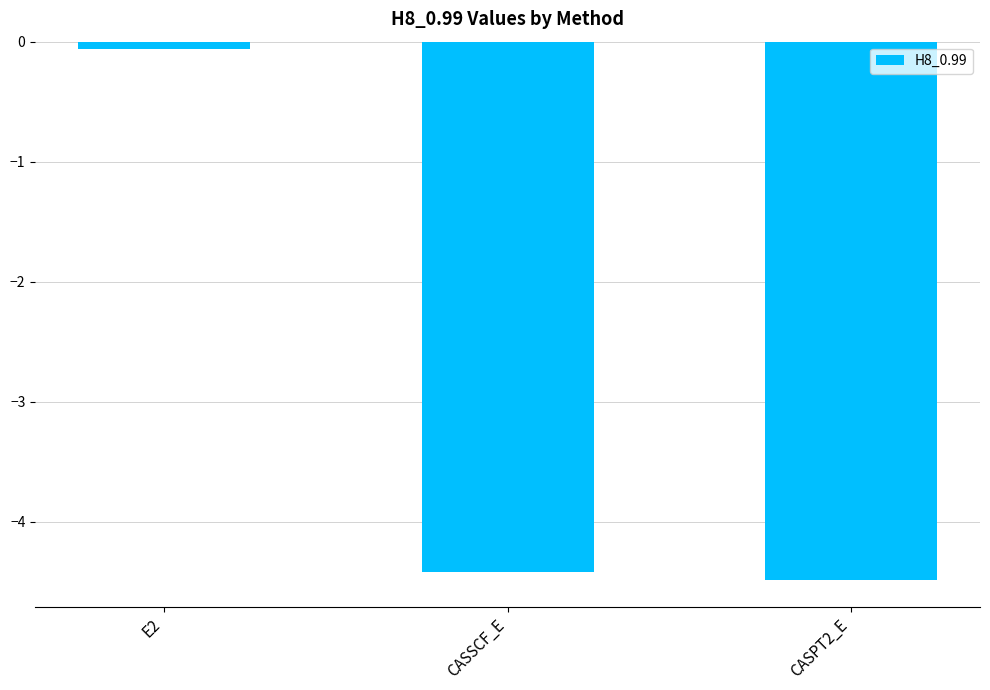

Are the bars horizontal?

No